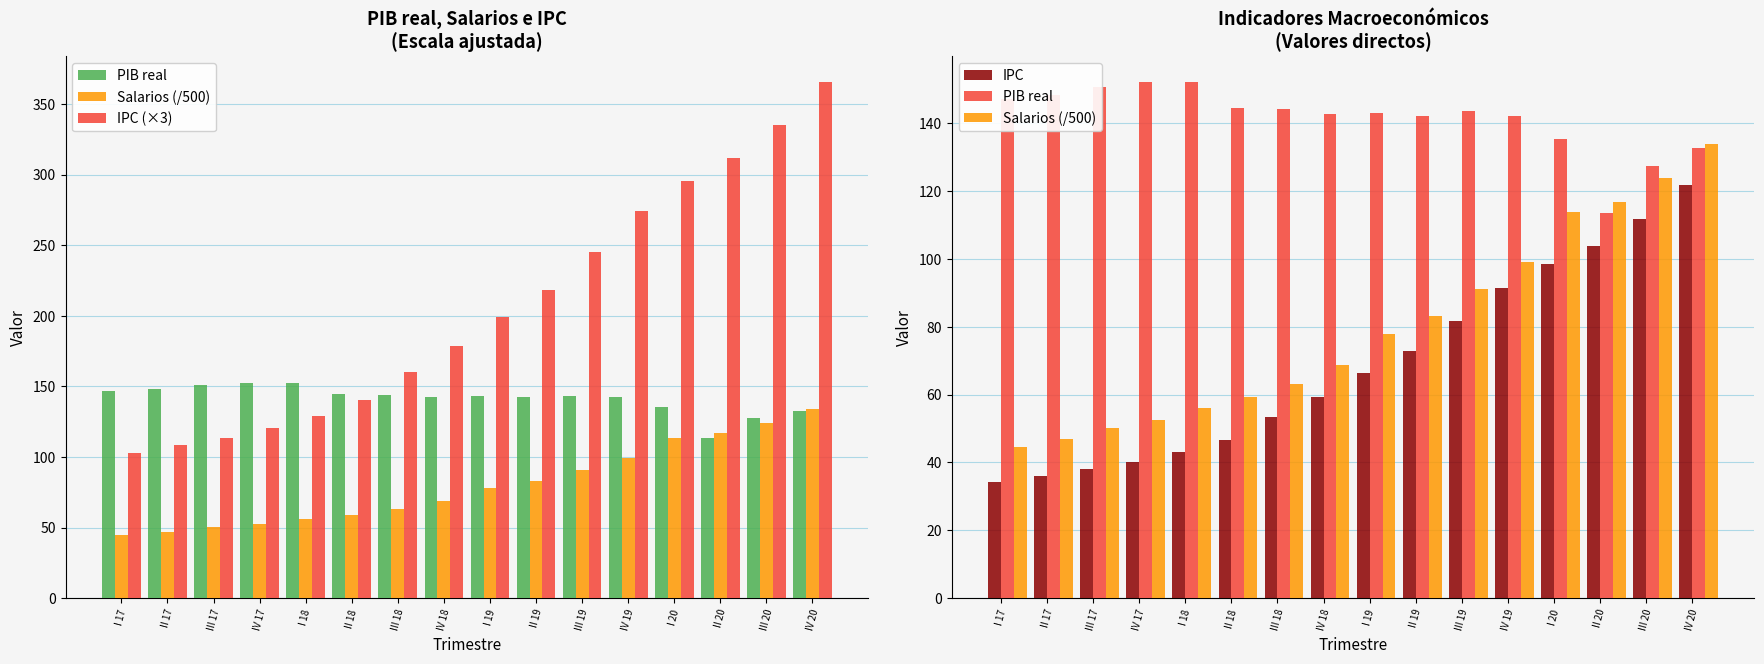

Between IV 19 and IV 17, which is larger?

IV 17